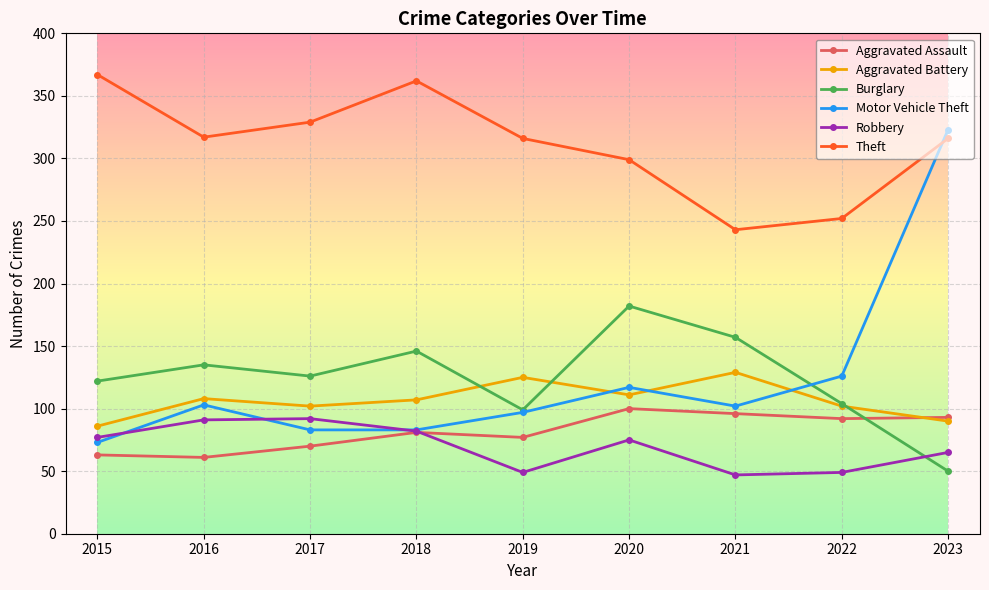

The Theft series shows 367 at 2015. True or false?

True